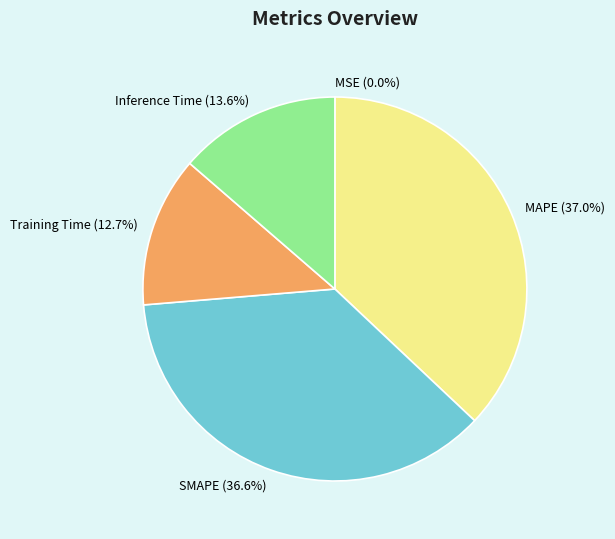

Combined, what portion of the pie is Training Time and MAPE?

49.7%